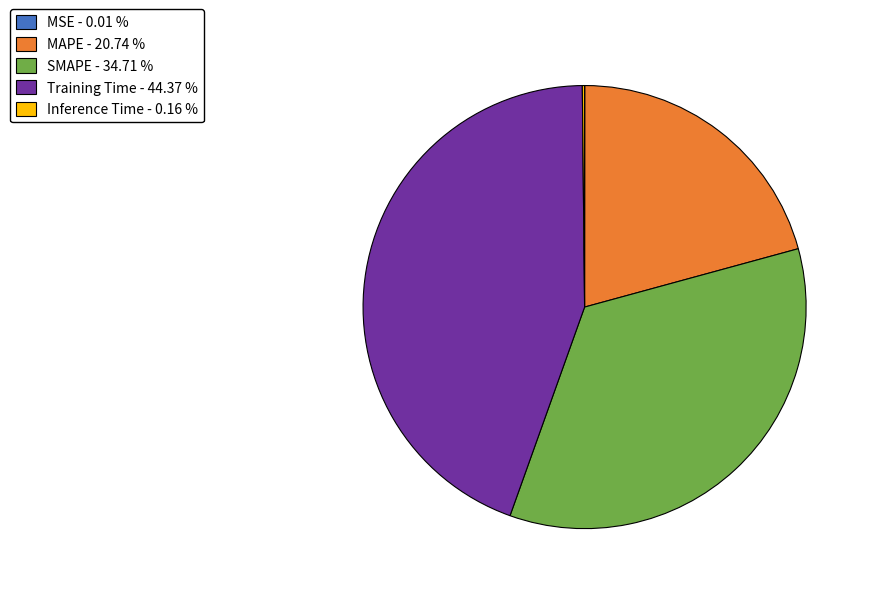

What is the ratio of the value at Training Time to the value at SMAPE?

1.3